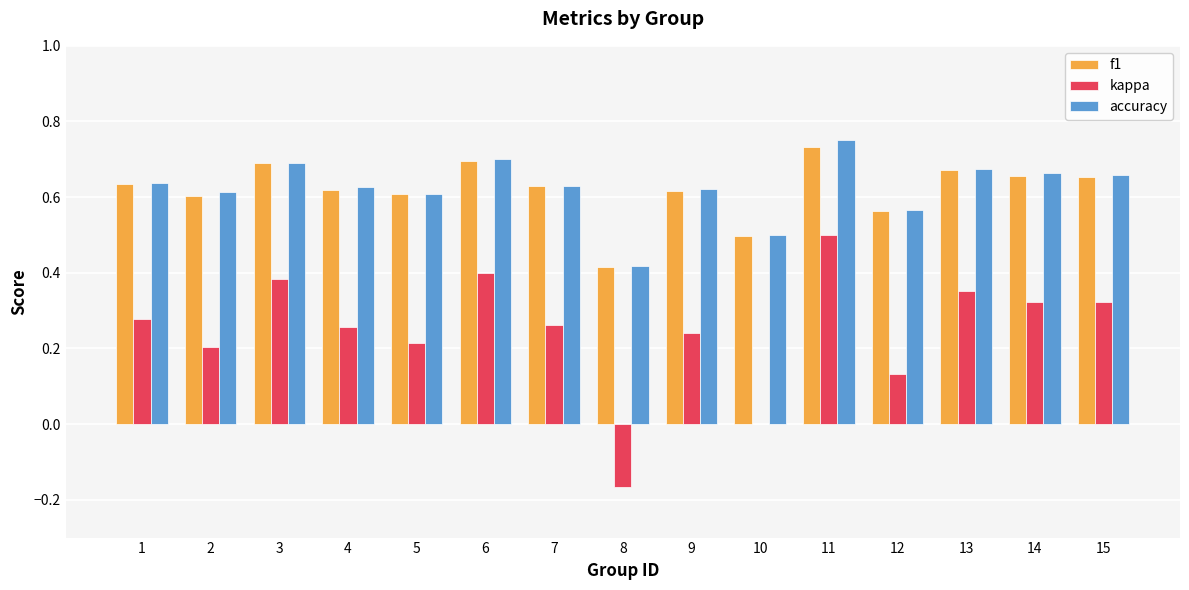

What is the maximum value for kappa?

0.5